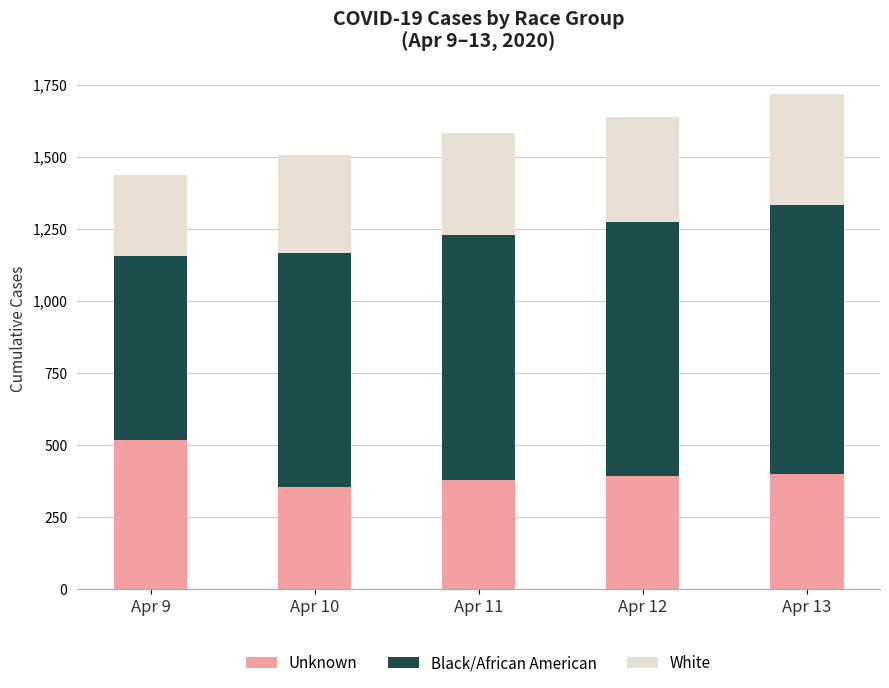

What is the minimum value for Unknown?

355